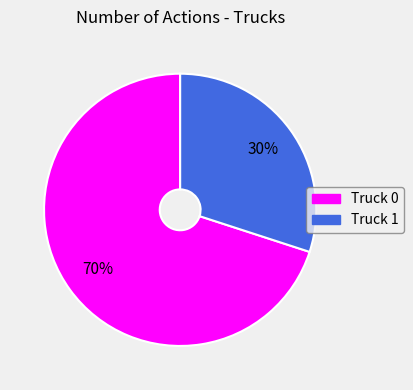

Approximately how many times larger is the value at Truck 0 compared to Truck 1?

2.3